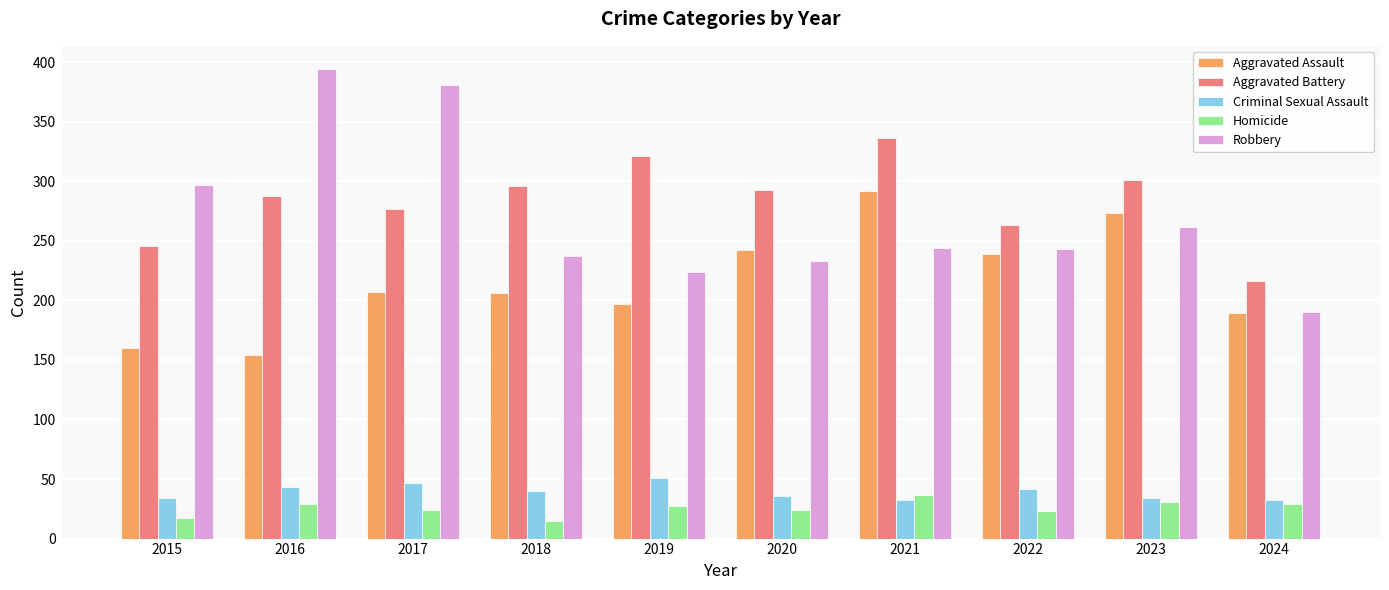

What is the value of the Aggravated Battery bar at the 6th from the left?

293